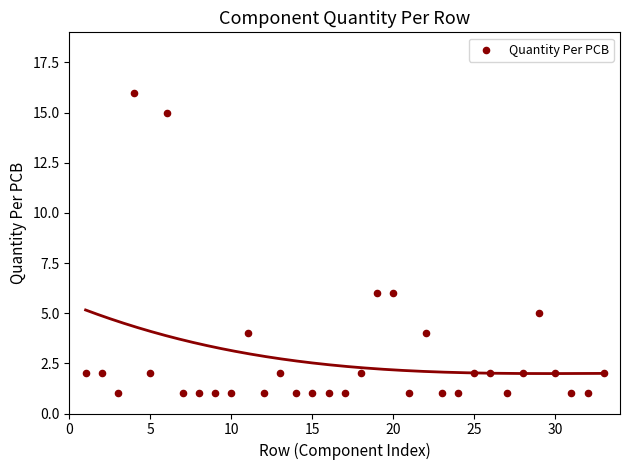

What is the range of Y values (max minus min)?

15